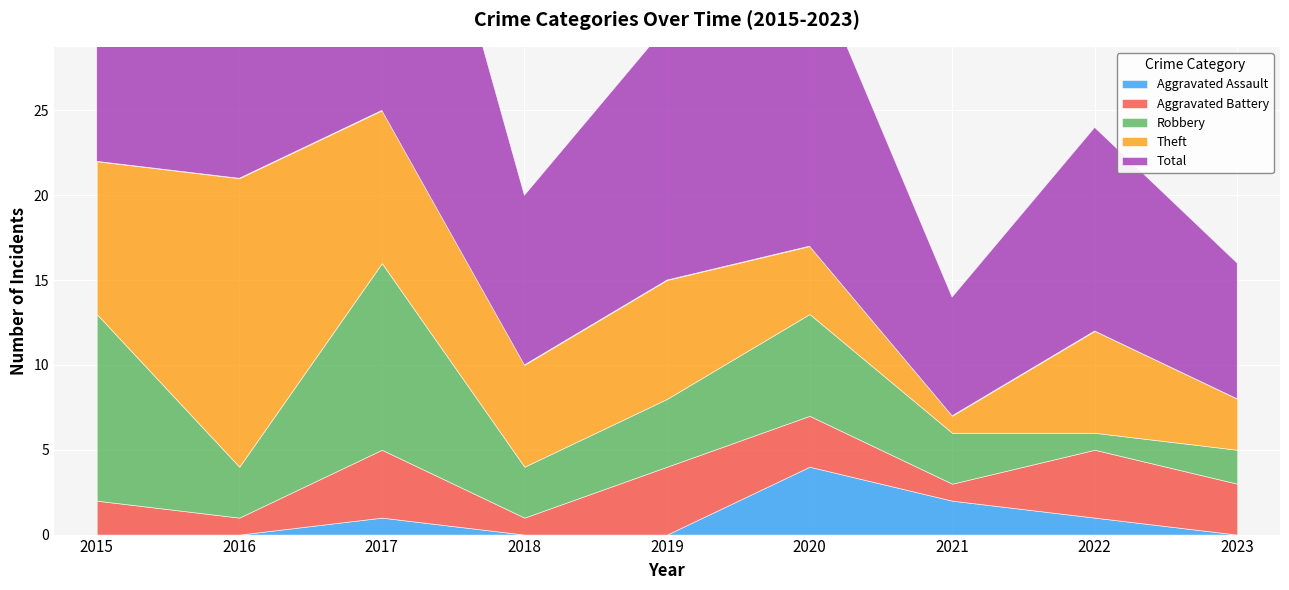

What is the total value across all series at 2018?

20